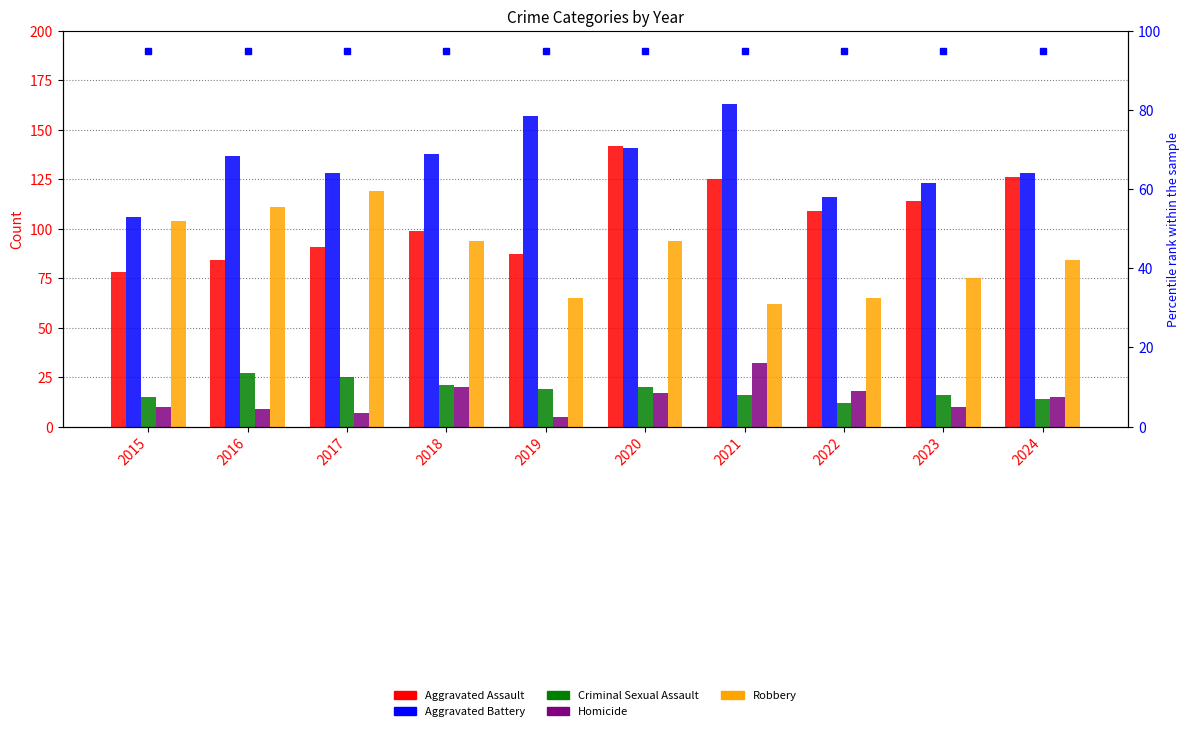

Rank the series by their maximum value, from lowest to highest.

Criminal Sexual Assault, Homicide, Robbery, Aggravated Assault, Aggravated Battery